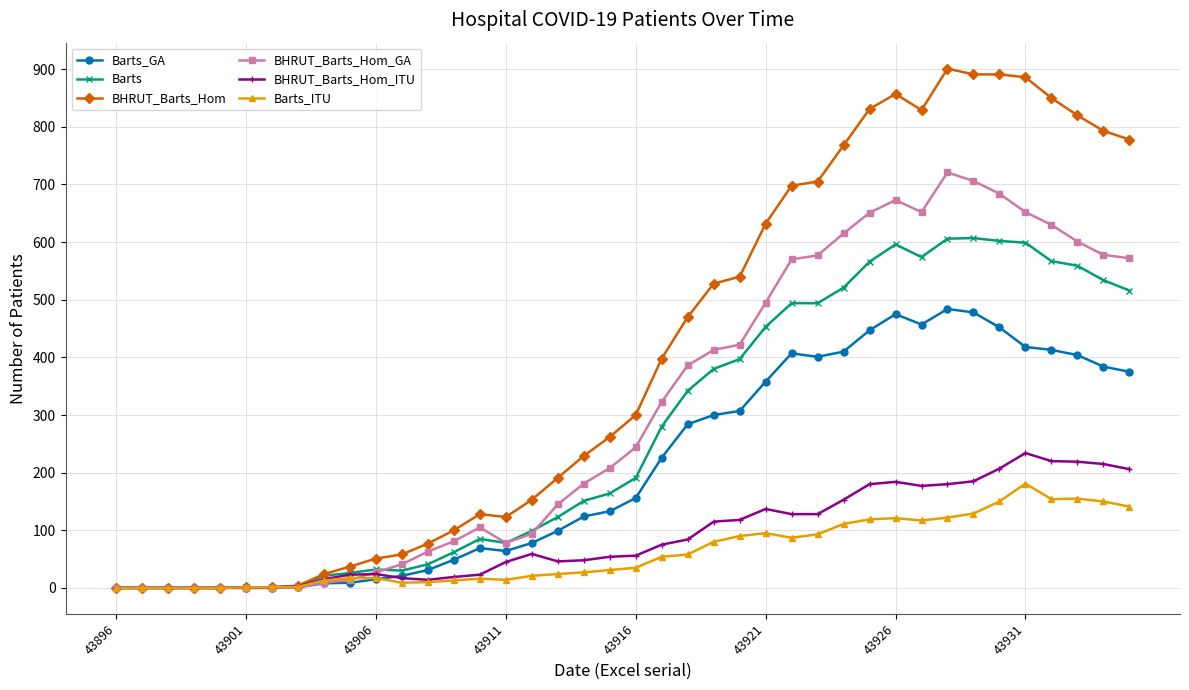

Which series has the largest total across all categories?

BHRUT_Barts_Hom